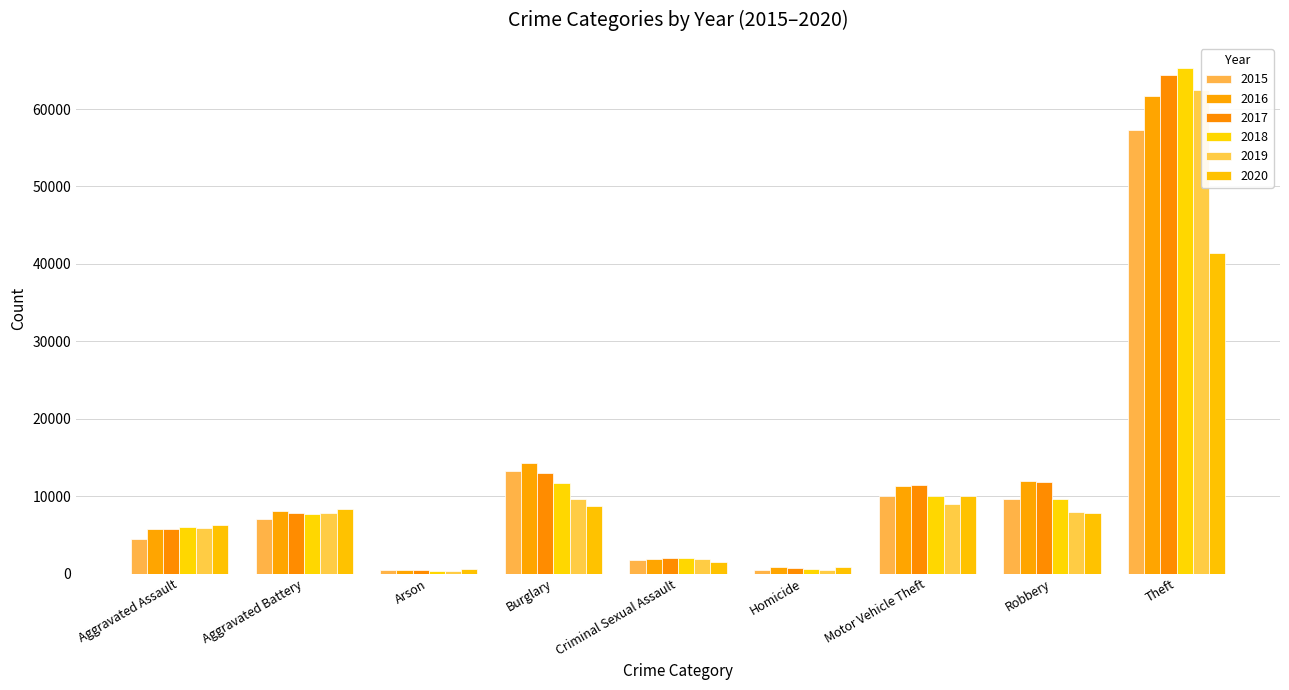

What is the average value of the 2015 series?

11600